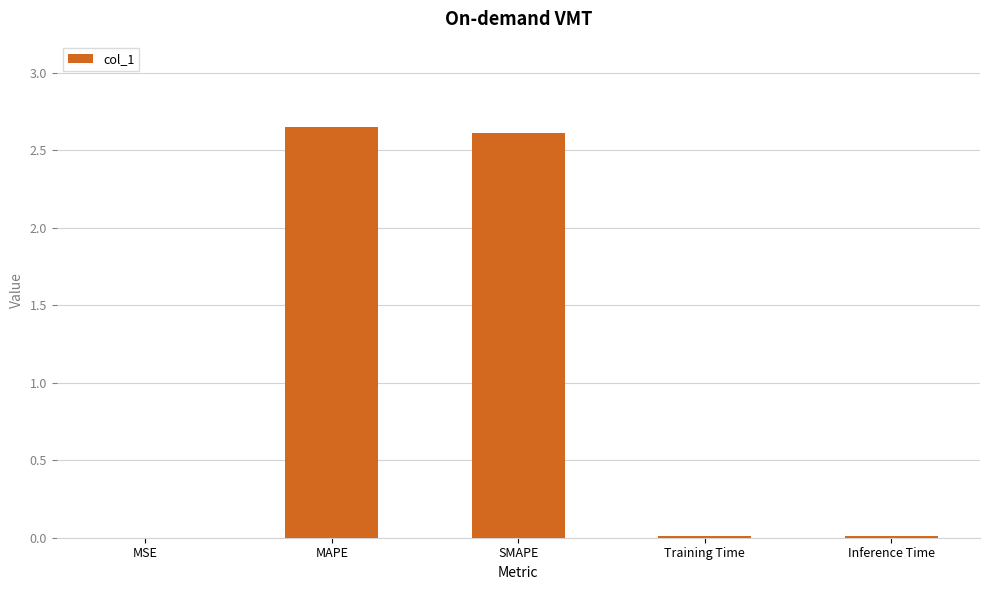

What is the sum of all values?

5.3